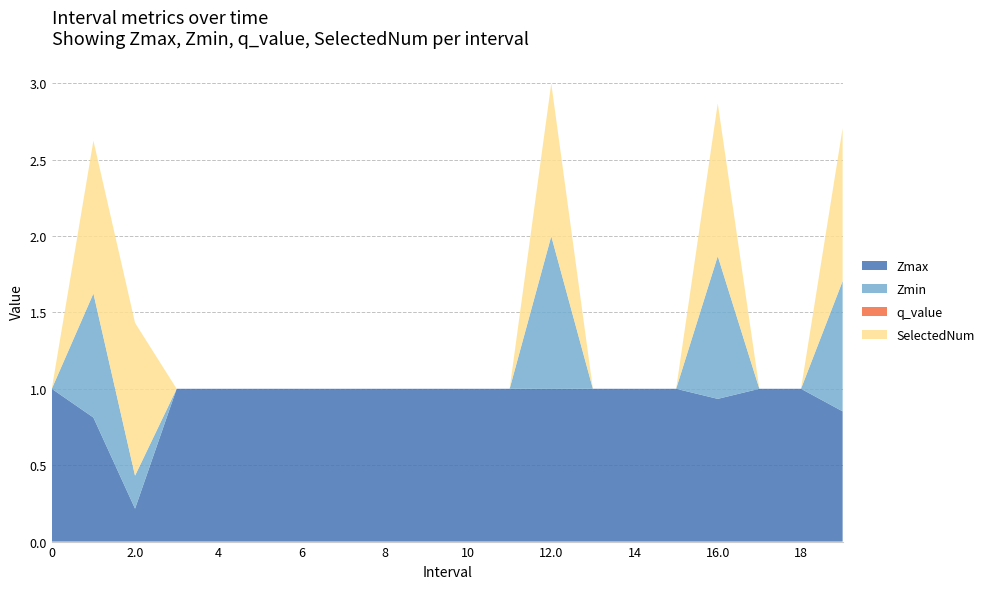

Reading left to right, what are all the values shown in this chart?

Zmax: 0=1.0	1.0=0.8	2.0=0.2	3=1.0	4=1.0	5=1.0	6=1.0	7=1.0	8=1.0	9=1.0	10=1.0	11=1.0	12.0=1.0	13=1.0	14=1.0	15=1.0	16.0=0.9	17=1.0	18=1.0	19.0=0.9
Zmin: 0=0.0	1.0=0.8	2.0=0.2	3=0.0	4=0.0	5=0.0	6=0.0	7=0.0	8=0.0	9=0.0	10=0.0	11=0.0	12.0=1.0	13=0.0	14=0.0	15=0.0	16.0=0.9	17=0.0	18=0.0	19.0=0.9
q_value: 0=0.0	1.0=-0.0	2.0=-0.0	3=0.0	4=0.0	5=0.0	6=0.0	7=0.0	8=0.0	9=0.0	10=0.0	11=0.0	12.0=-0.0	13=0.0	14=0.0	15=0.0	16.0=-0.0	17=0.0	18=0.0	19.0=-0.0
SelectedNum: 0=0.0	1.0=1.0	2.0=1.0	3=0.0	4=0.0	5=0.0	6=0.0	7=0.0	8=0.0	9=0.0	10=0.0	11=0.0	12.0=1.0	13=0.0	14=0.0	15=0.0	16.0=1.0	17=0.0	18=0.0	19.0=1.0